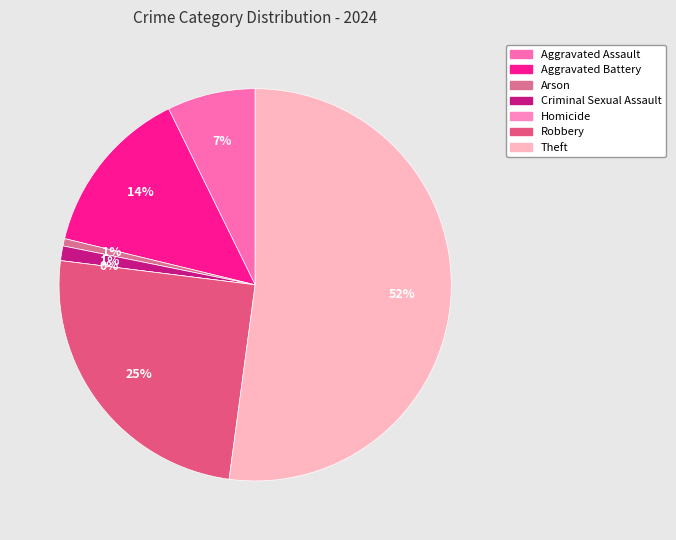

To the nearest percent, what is the difference between the largest and smallest slice percentages?

52%